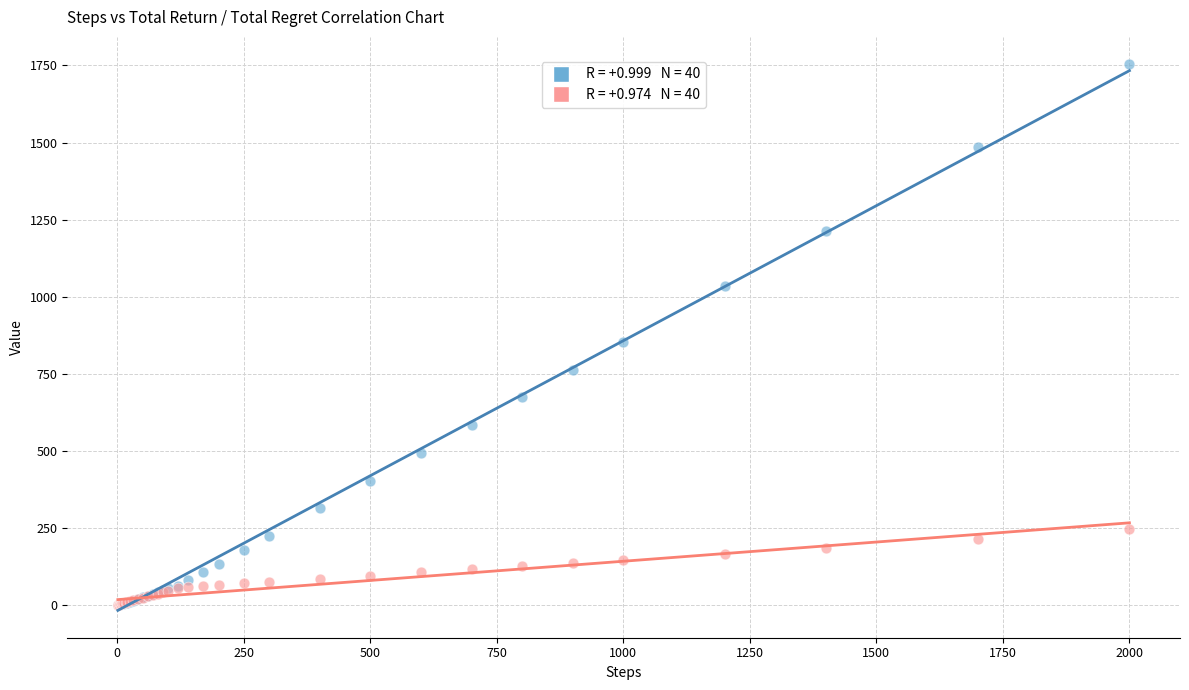

Across all series, what Y value is closest to 877?

854.0